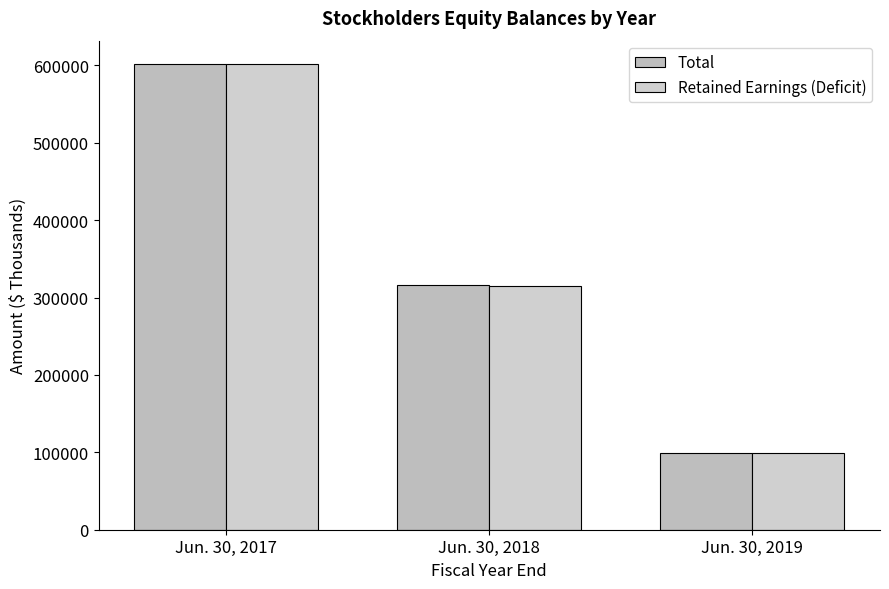

What is the sum of the Retained Earnings (Deficit) values at Jun. 30, 2019 and Jun. 30, 2017?

699974